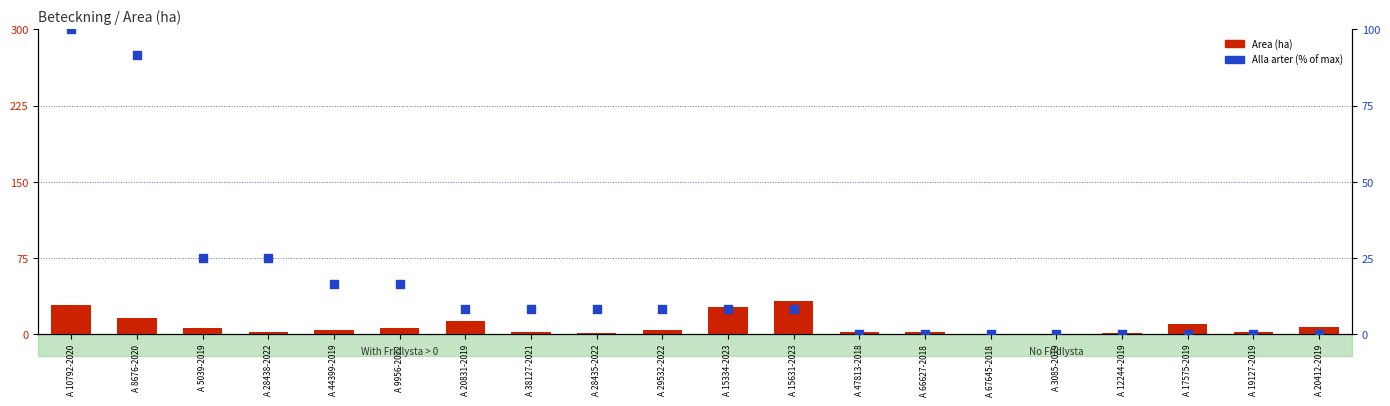

Which series has the largest total across all categories?

Alla arter (% of max)